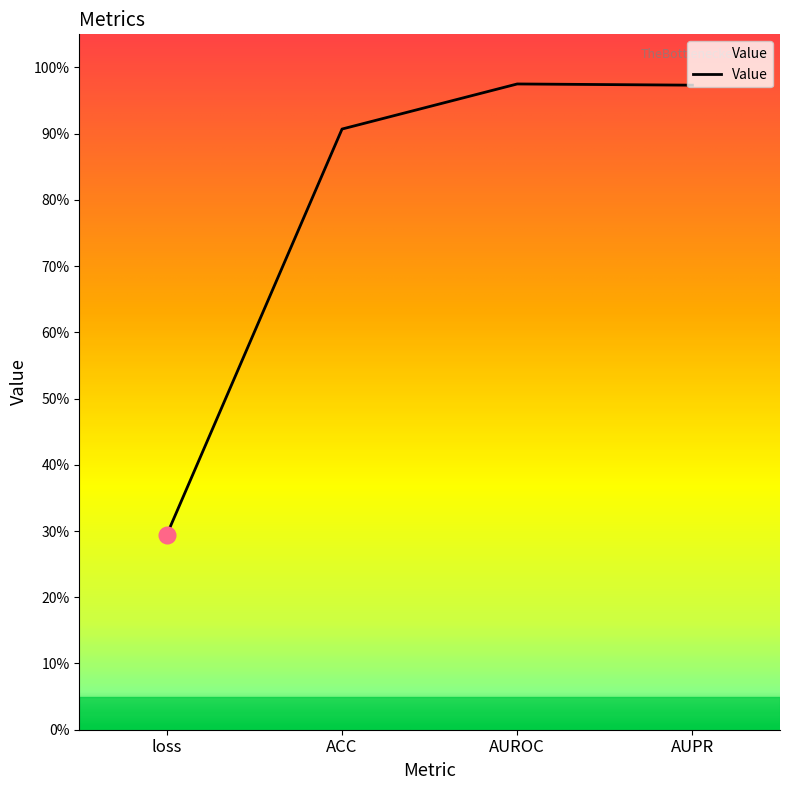

Read the value at AUPR.

1.0